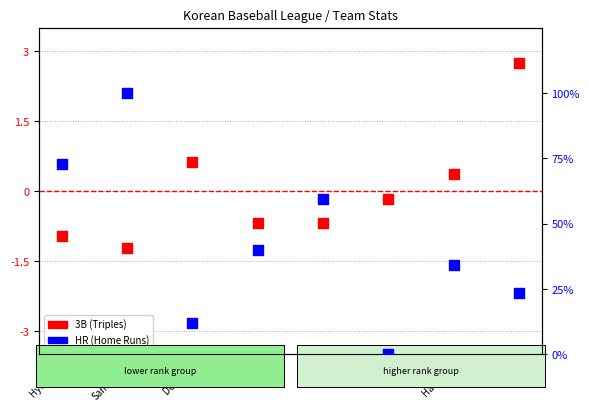

What is the total value across all series at Doosan?

12.8